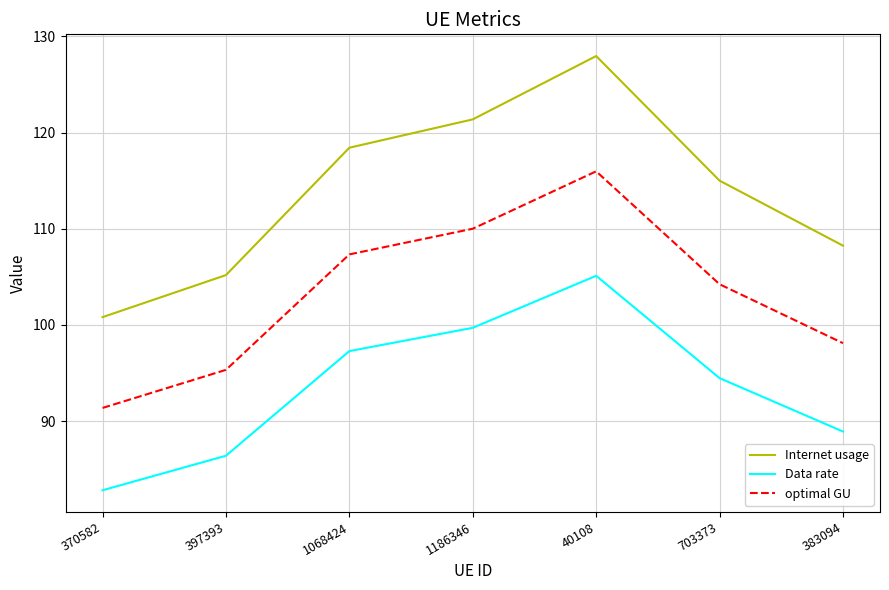

How many distinct data groups are displayed?

3